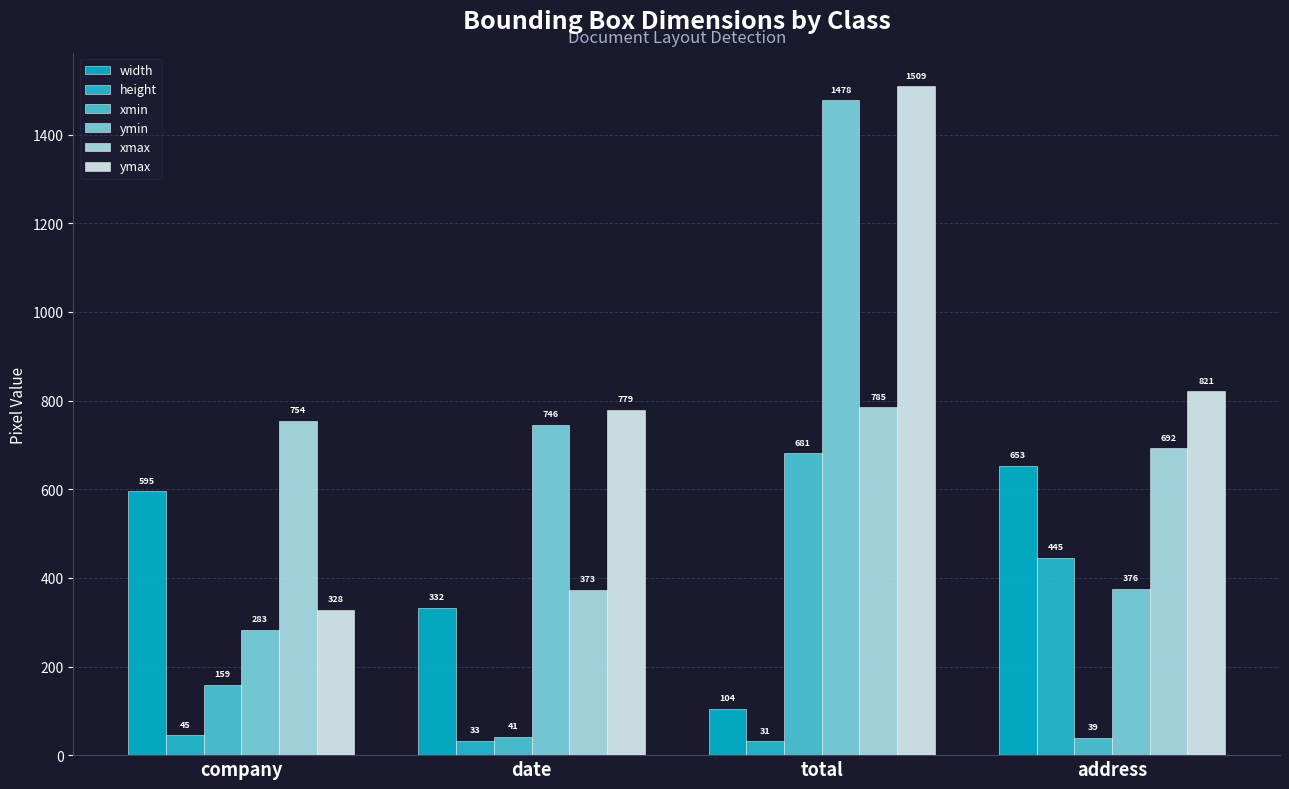

What is the average value of the ymax series?

859